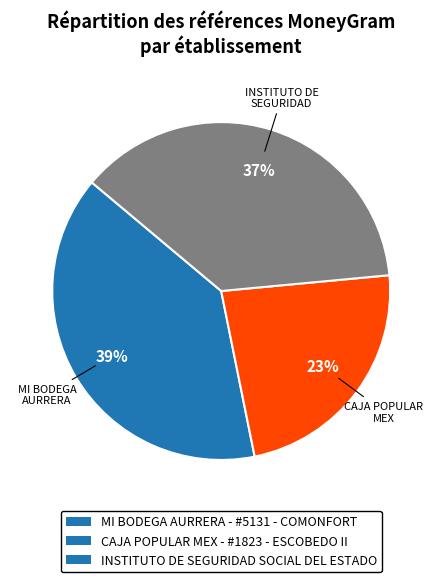

True or false: CAJA POPULAR MEX - #1823 - ESCOBEDO II accounts for 23% of the total.

True